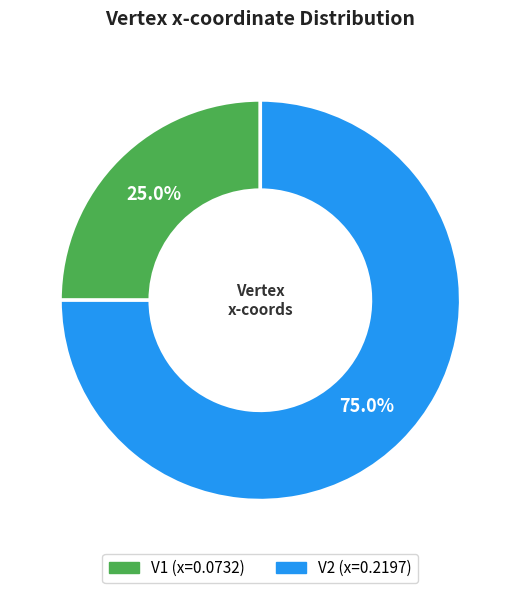

The V1 slice represents 18% of the pie. True or false?

False